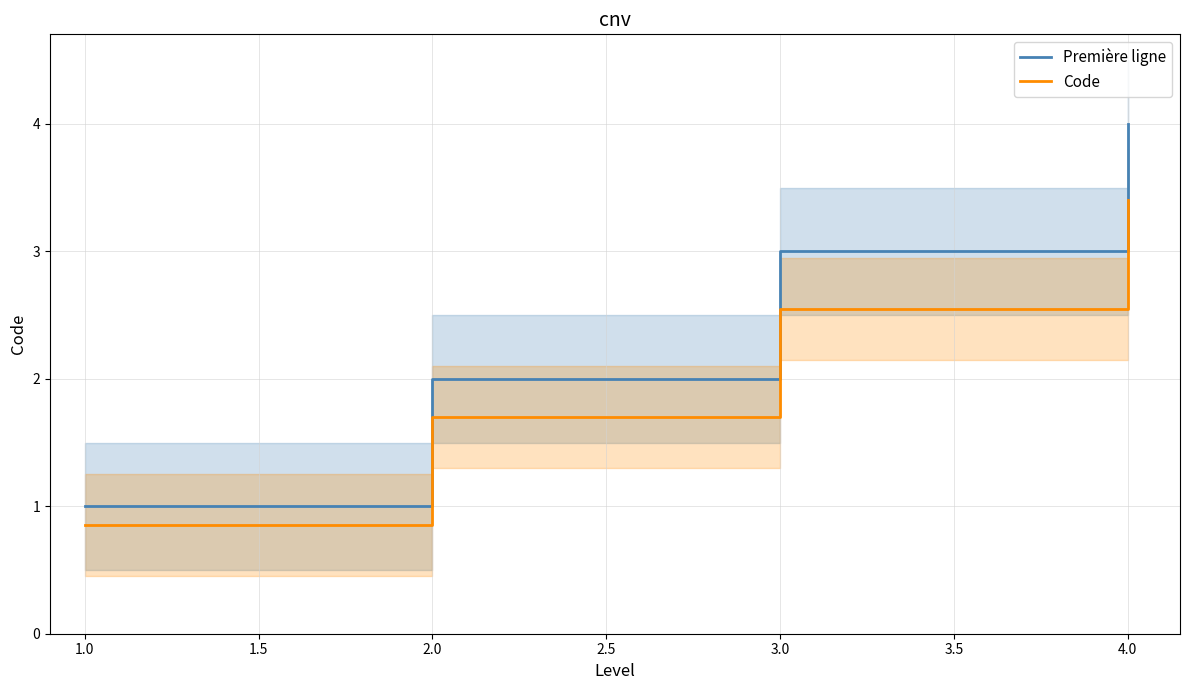

The Première ligne series shows 4.0 at 4.0. True or false?

True